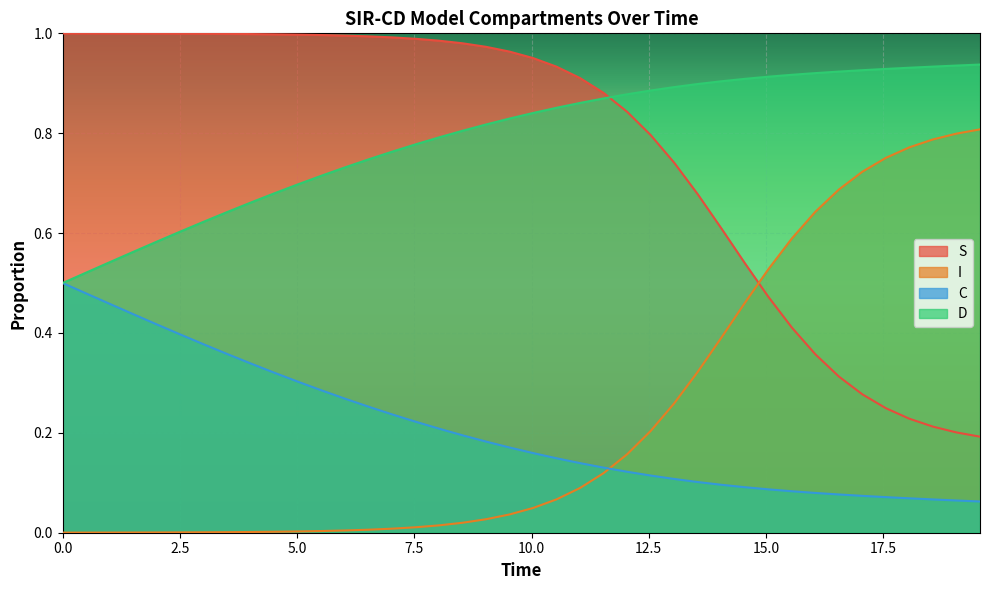

True or false: S has more than 2 points higher than both neighbors.

False